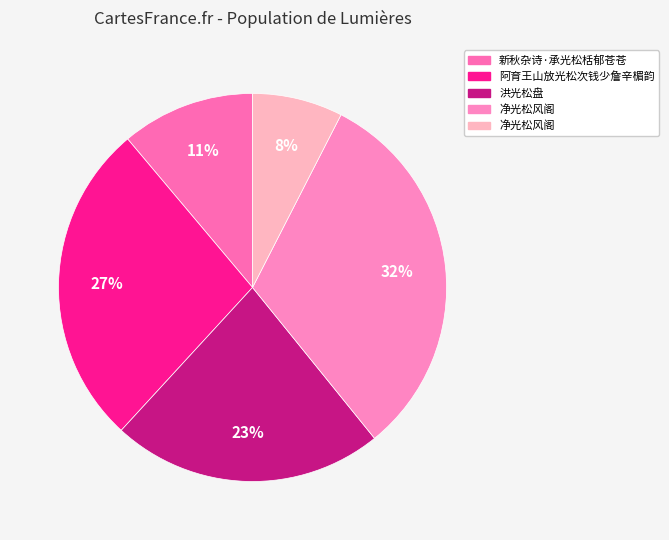

Which category has the smallest portion of the pie?

净光松风阁